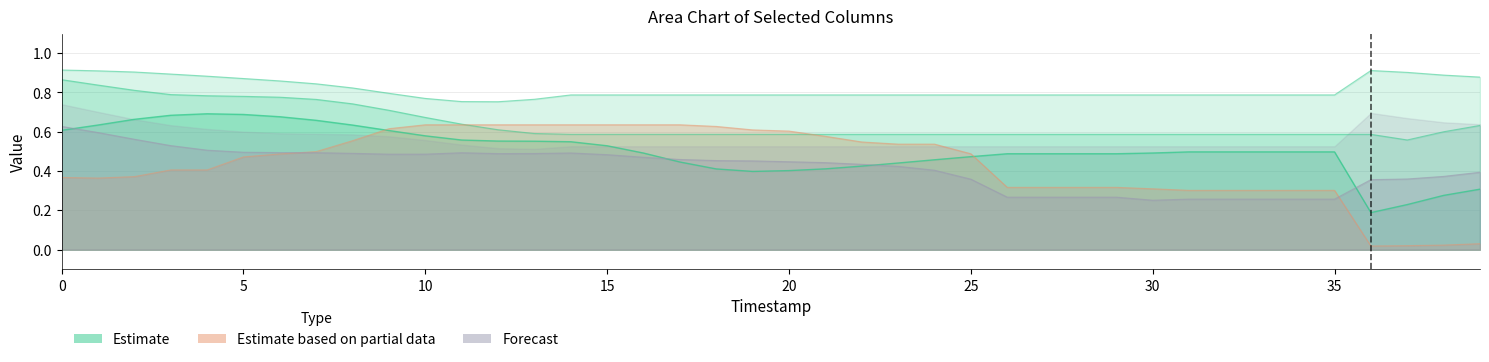

The value of G10 at 39 is 0.6. True or false?

False